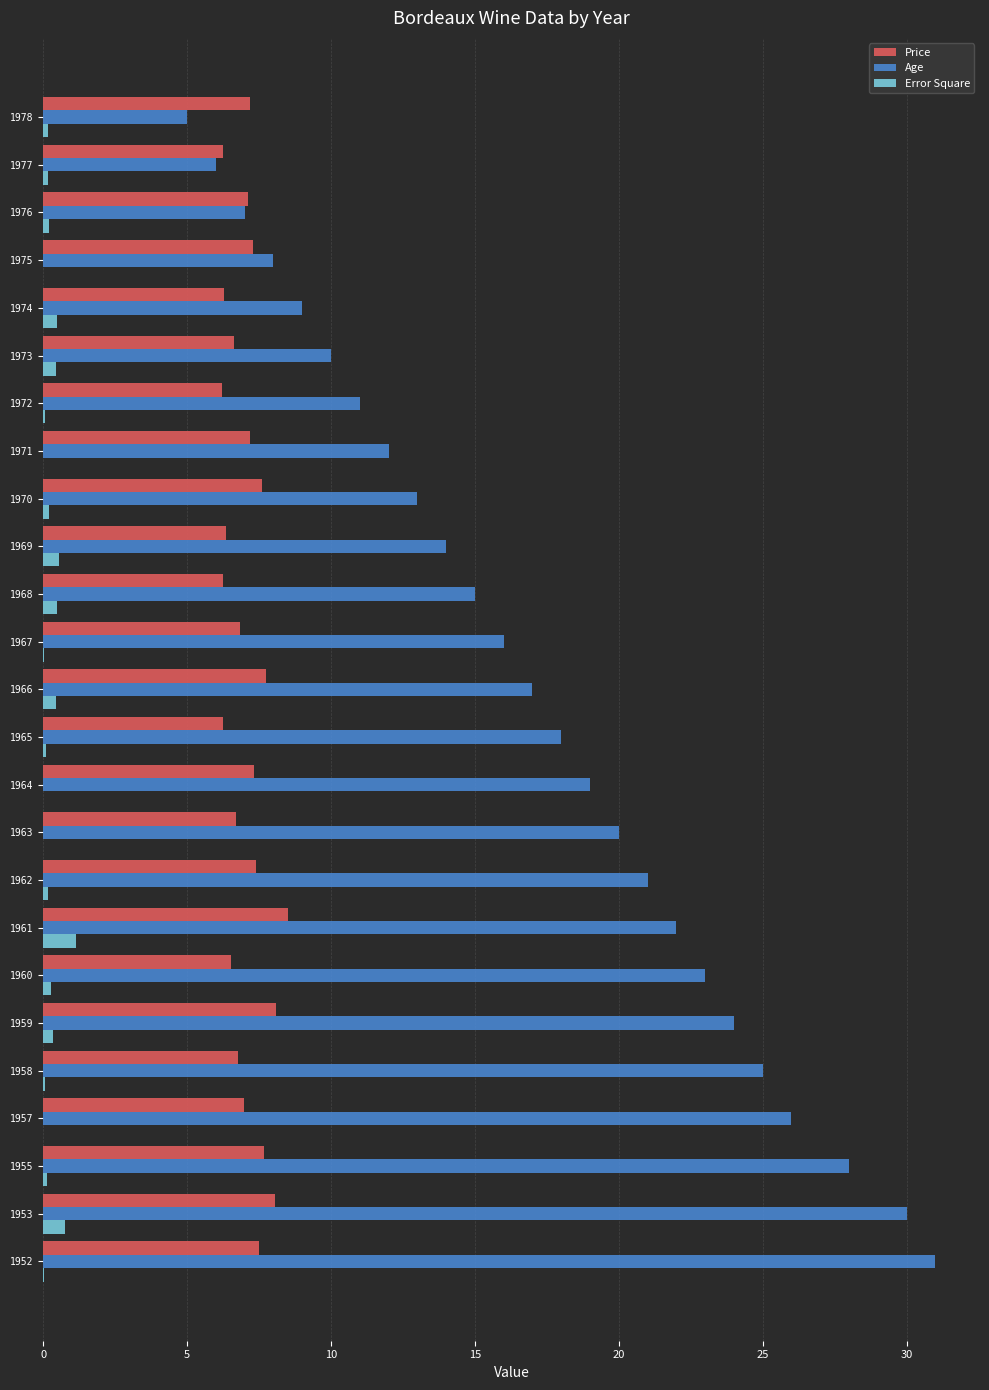

Which series has the largest range (max minus min)?

Age